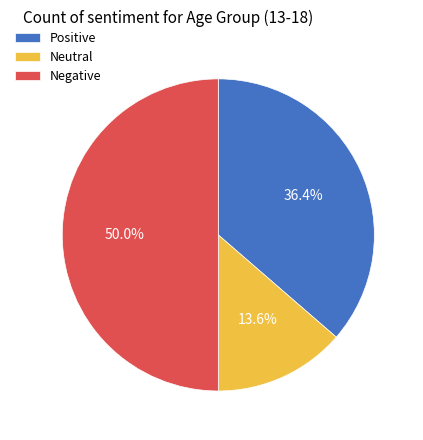

Count the number of slices in the pie.

3